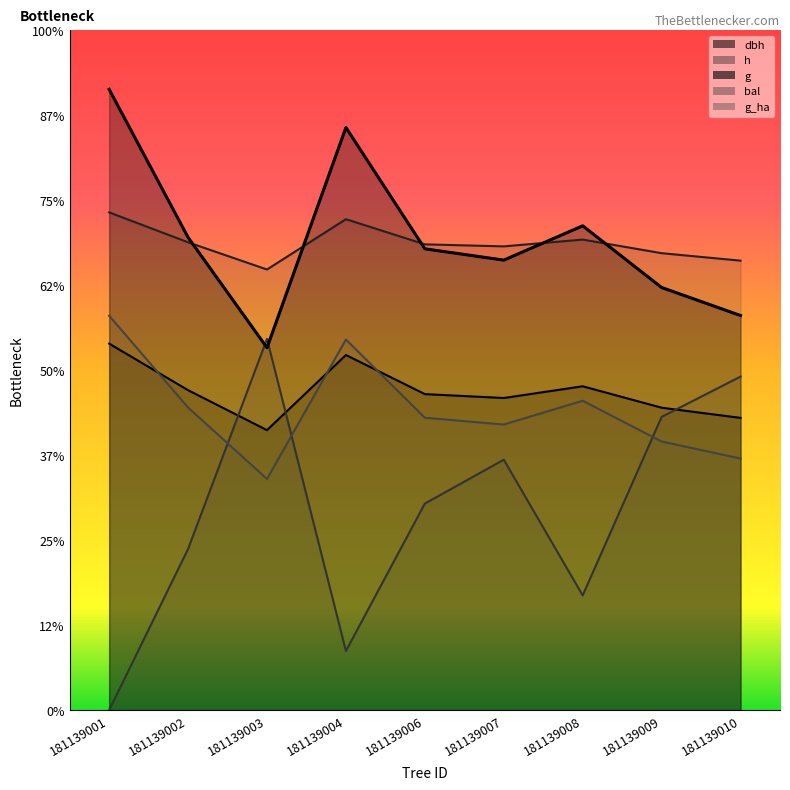

Reading right to left, what are all the values shown in this chart?

dbh: 171.9	177.9	190.5	183.6	185.9	208.9	164.7	188.2	215.6
h: 264.4	268.8	276.8	272.8	274.0	288.8	259.2	275.2	292.8
g: 232.1	248.6	284.9	264.7	271.4	342.7	213.2	278.1	365.2
bal: 196.2	172.5	67.5	147.3	121.5	34.8	218.4	94.8	0.0
g_ha: 148.0	158.0	182.0	168.0	172.0	218.0	136.0	178.0	232.0